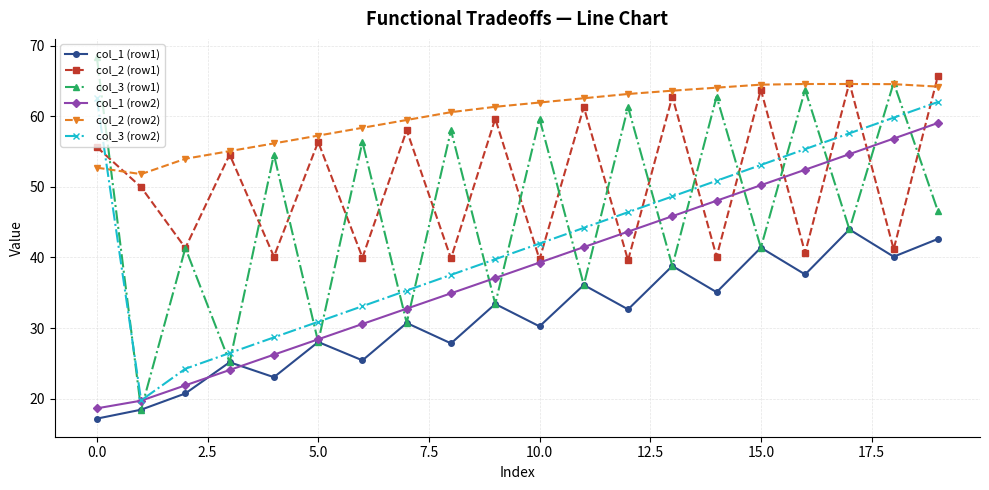

True or false: col_3 (row2) and col_3 (row1) cross at least once.

True